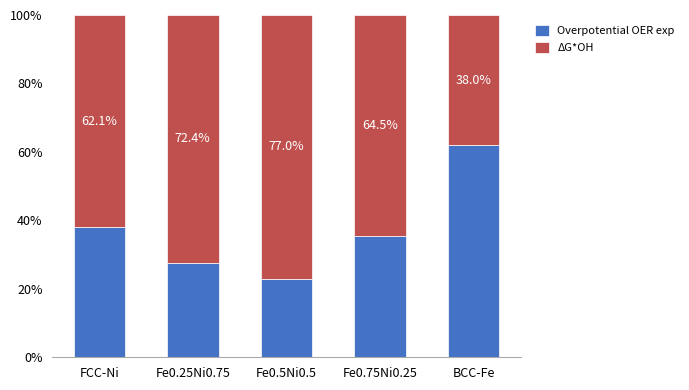

Does the chart contain stacked bars?

Yes